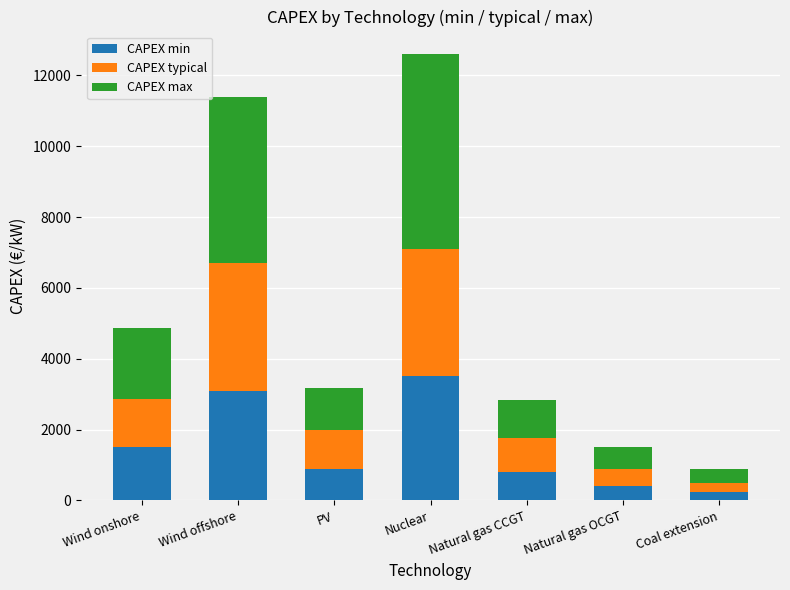

Are the bars horizontal?

No